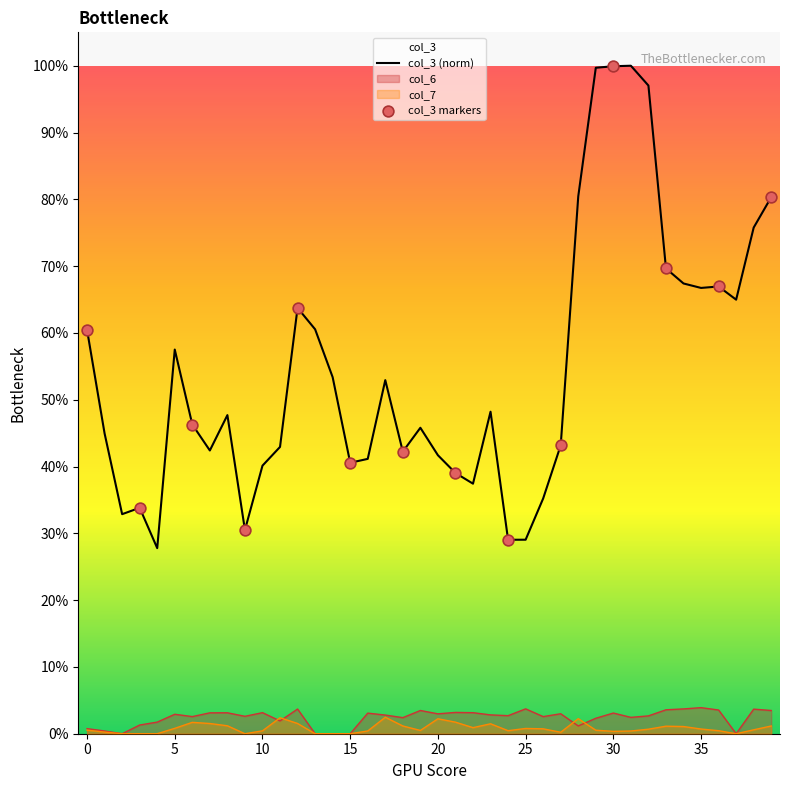

Which series has the largest total across all categories?

col_3 (norm)